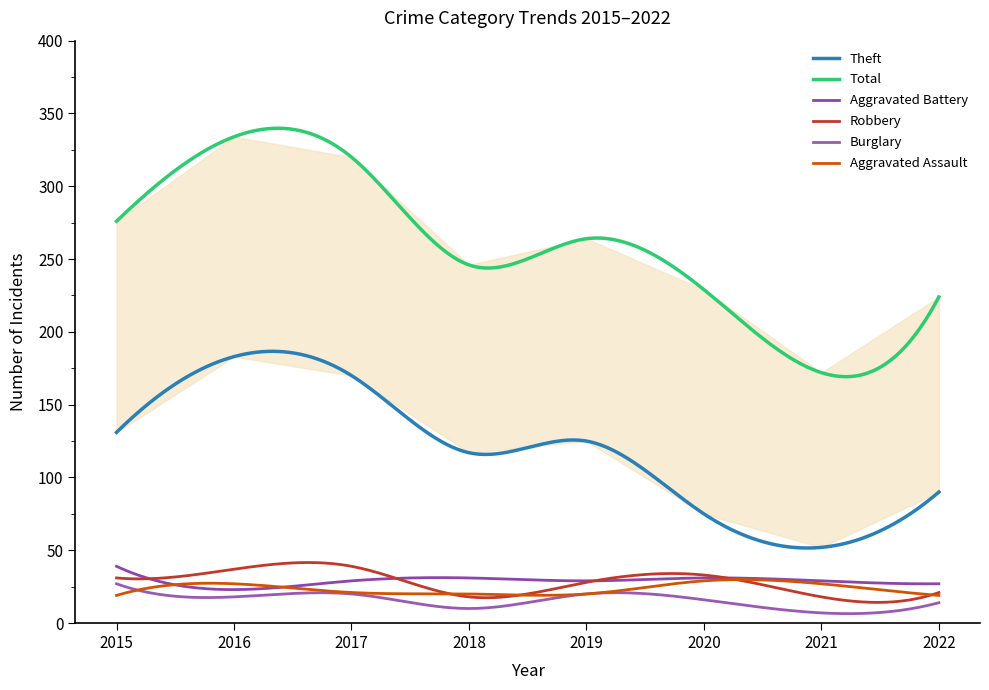

Which series has the largest range (max minus min)?

Total